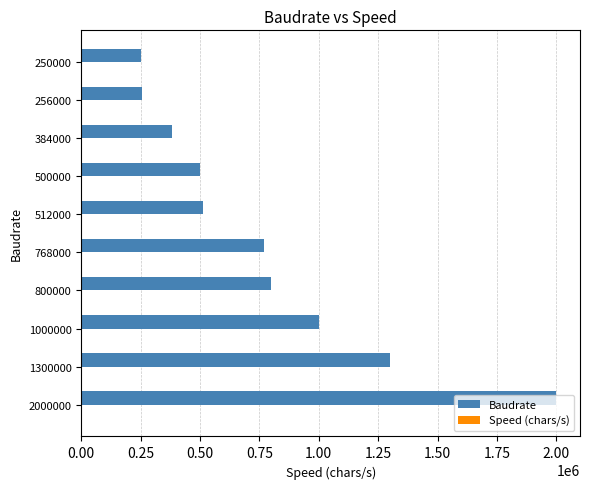

What is the sum of all Baudrate values?

7770000.0